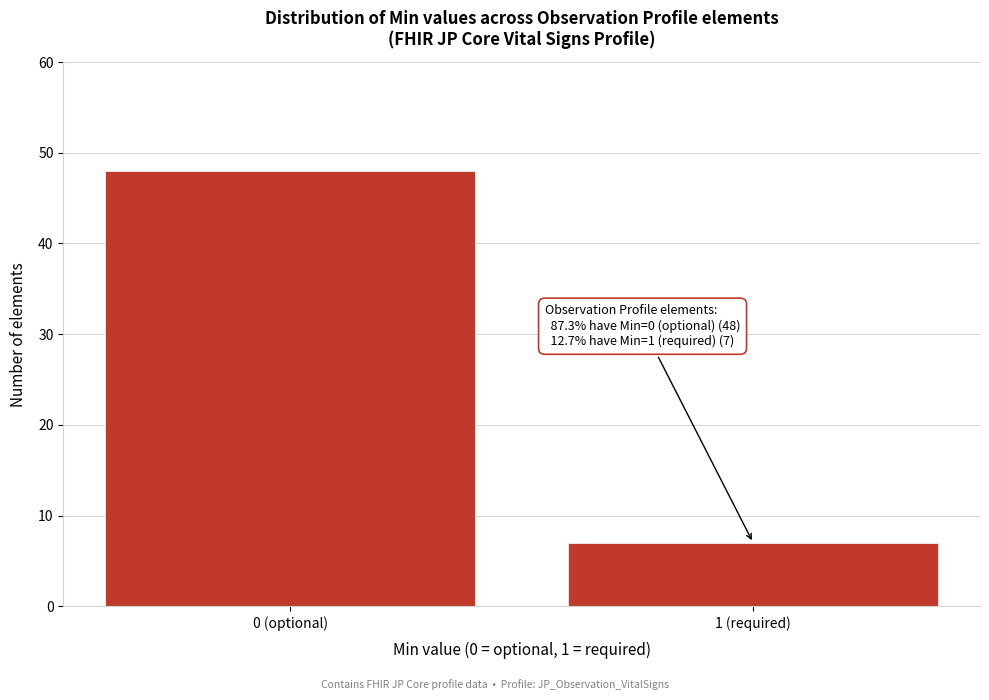

Reading left to right, transcribe all the data shown in this chart.

0 (optional)=48	1 (required)=7